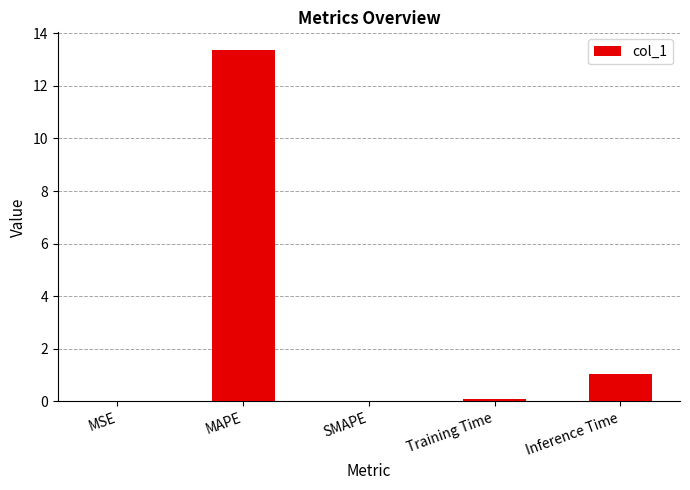

What is the change in value from MAPE to Inference Time?

-12.3